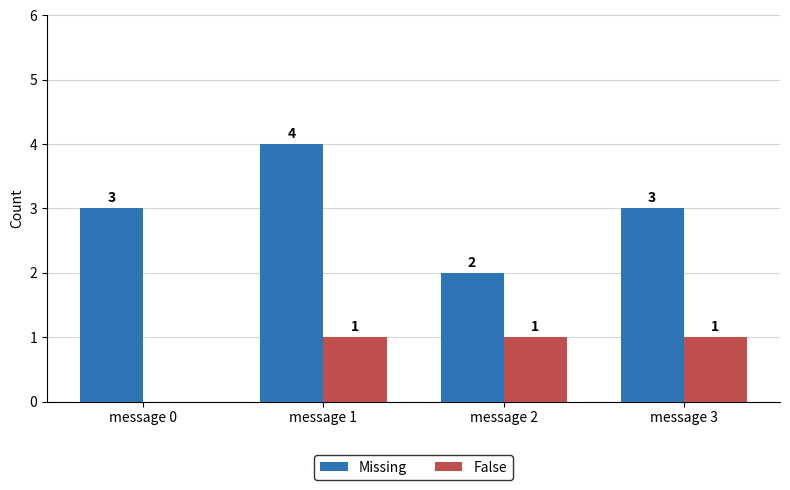

The value of False at message 2 is 1. True or false?

True